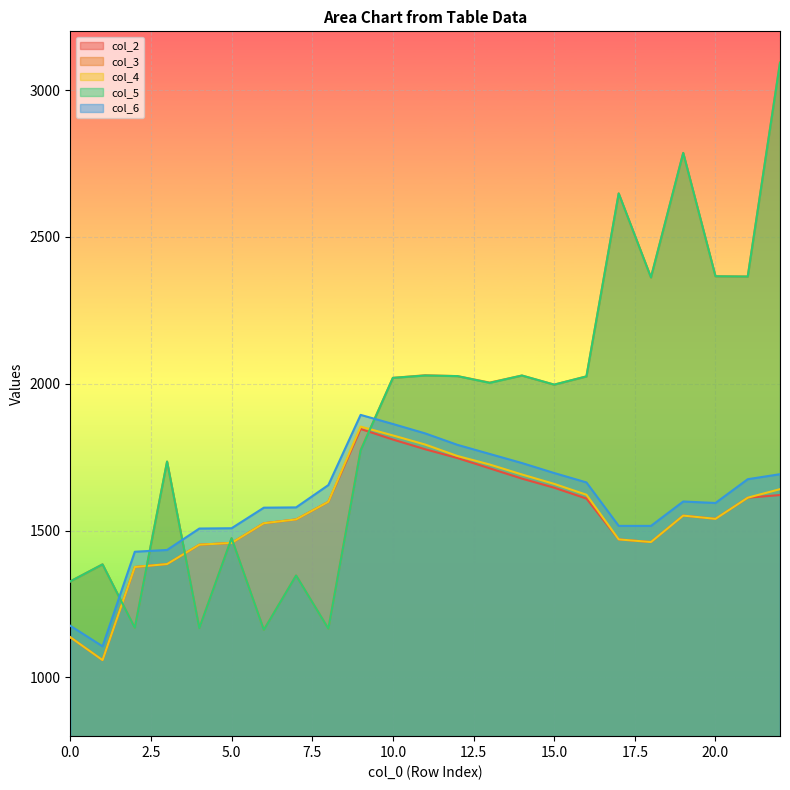

Which category has the highest value across all series?

22